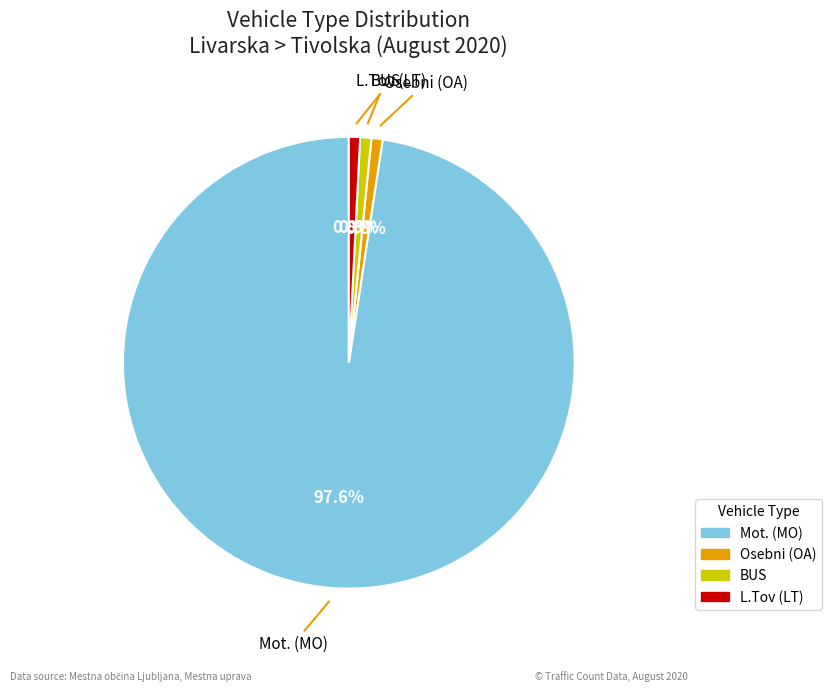

Is there any slice that represents more than half of the pie?

Yes